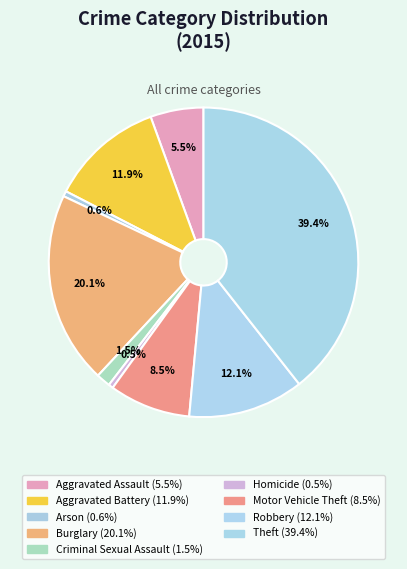

How many slices are in this pie chart?

9